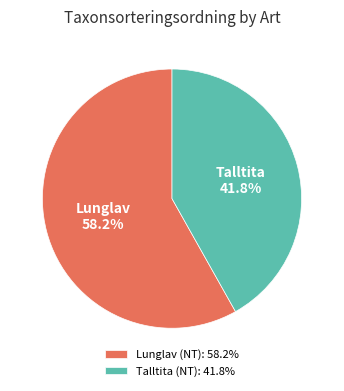

To the nearest percent, what portion does Talltita (NT) represent?

42%